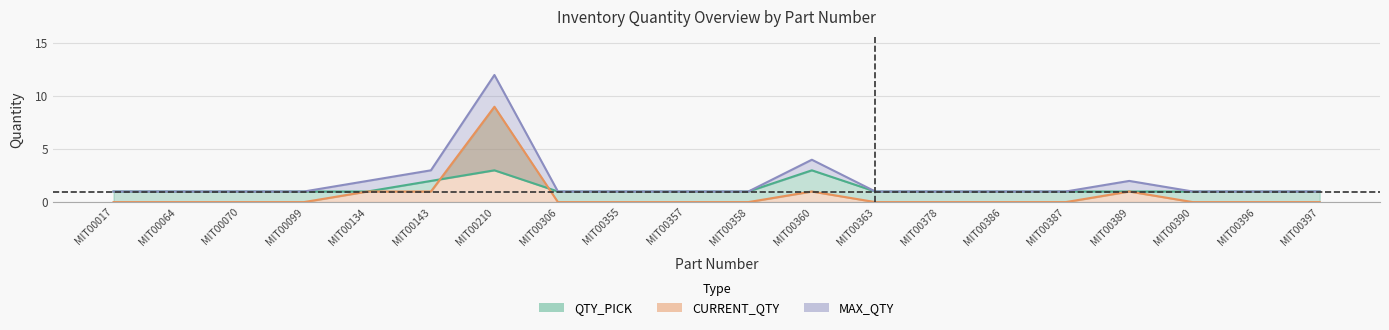

True or false: MAX_QTY has a value of 2 at MIT00397.

False